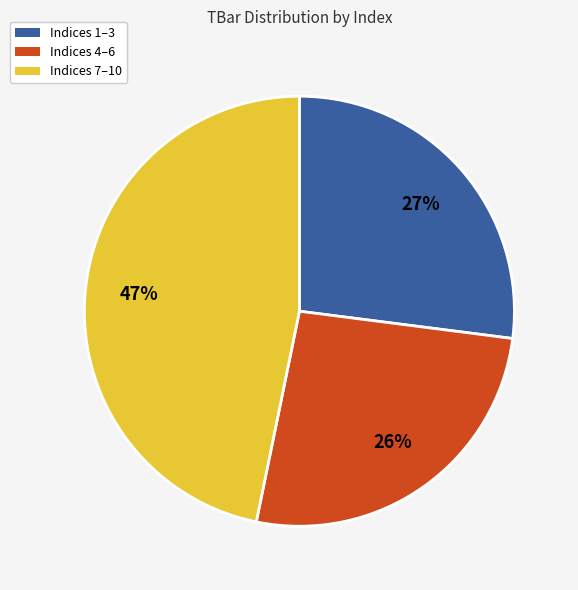

To the nearest percent, what is the average slice percentage?

33%